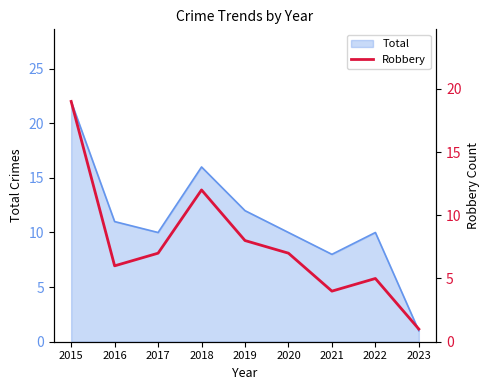

Which label corresponds to the largest value in the chart?

2015